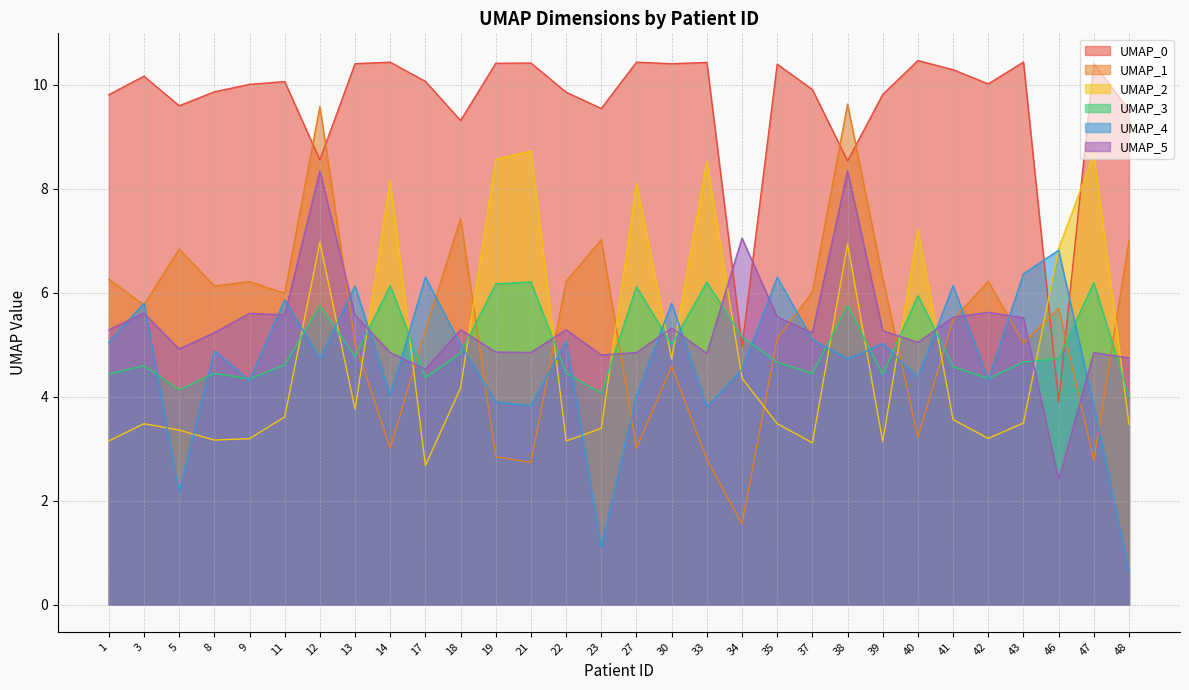

How many interior local valleys does the UMAP_3 series have?

9